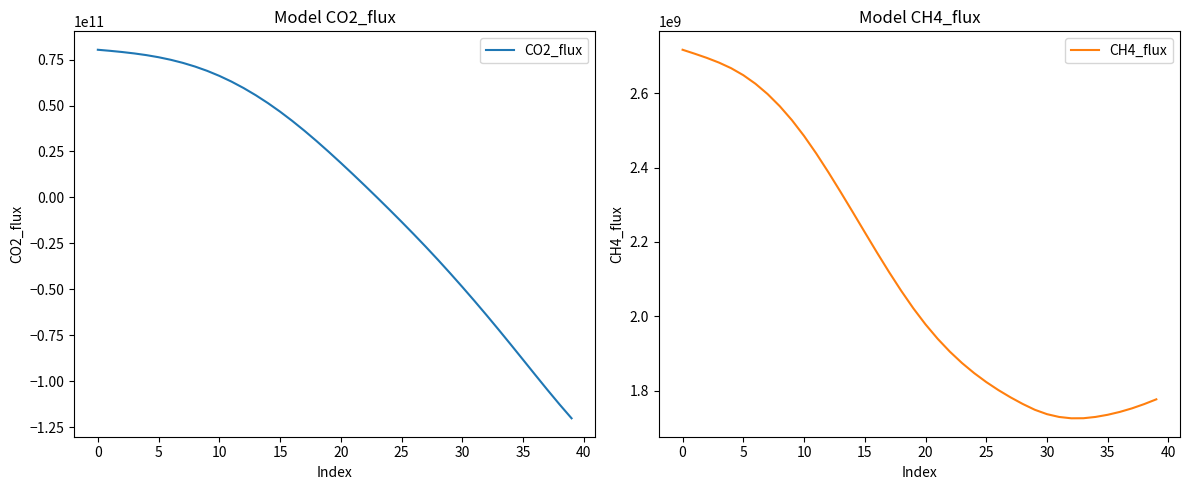

What is the label of the 17th point from the right?

23